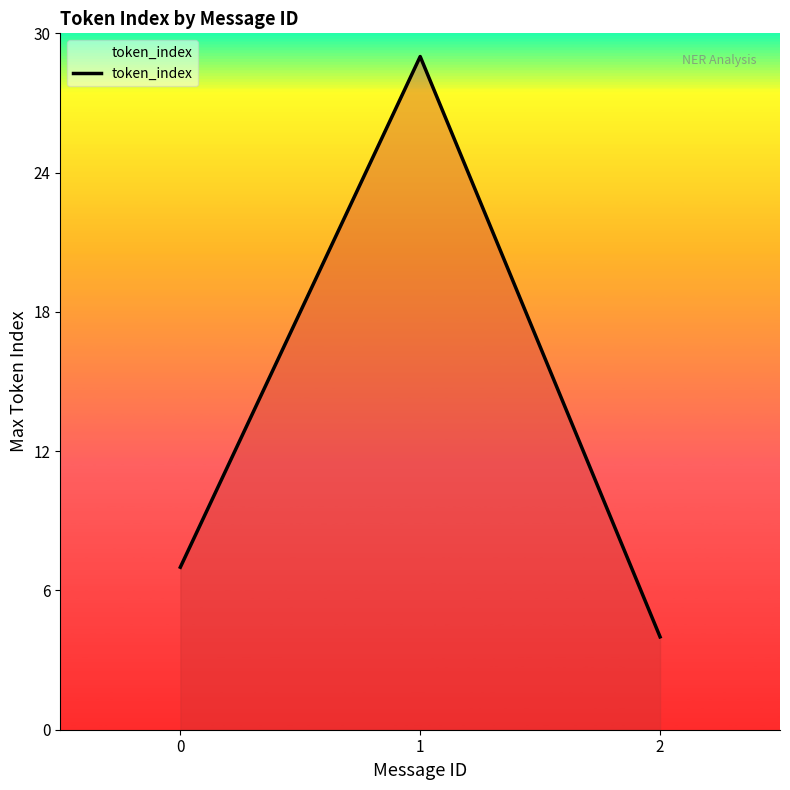

Count the values in the range 4 to 29.

3